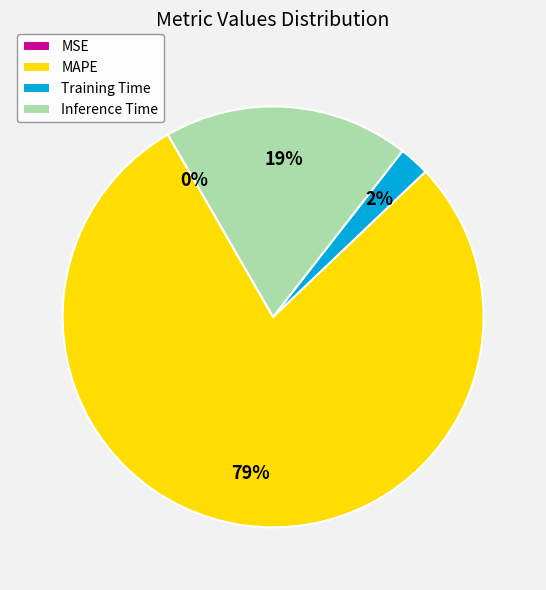

To the nearest percent, what percentage of the pie is Inference Time?

19%